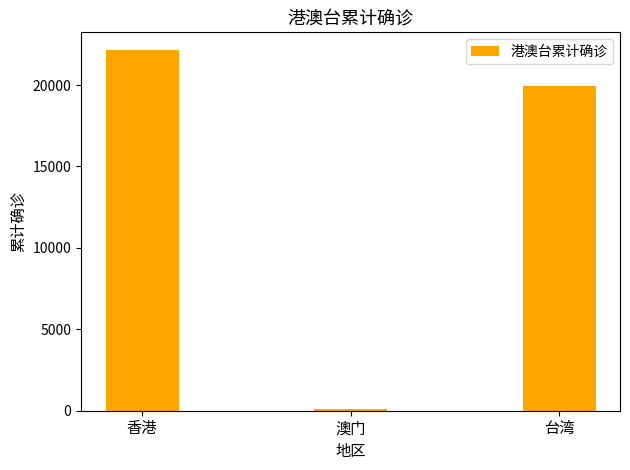

What is the change in value from 香港 to 台湾?

-2191